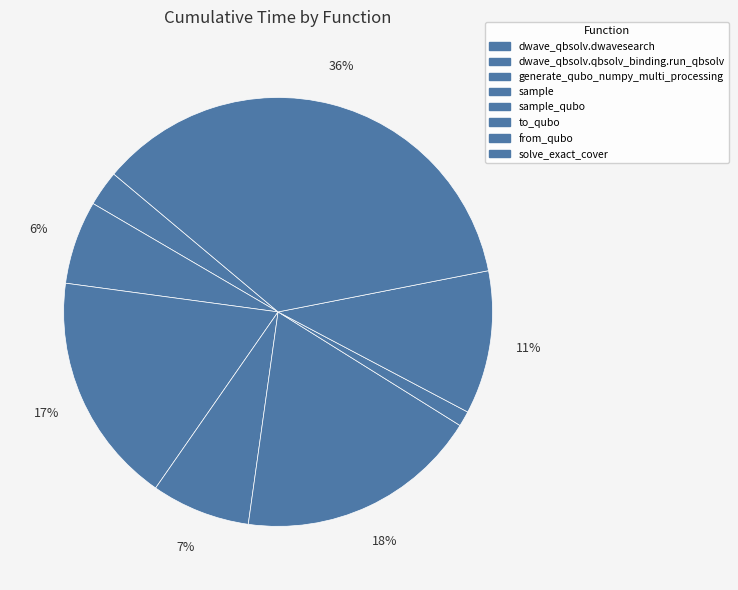

Does generate_qubo_numpy_multi_processing represent more than half of the total?

No